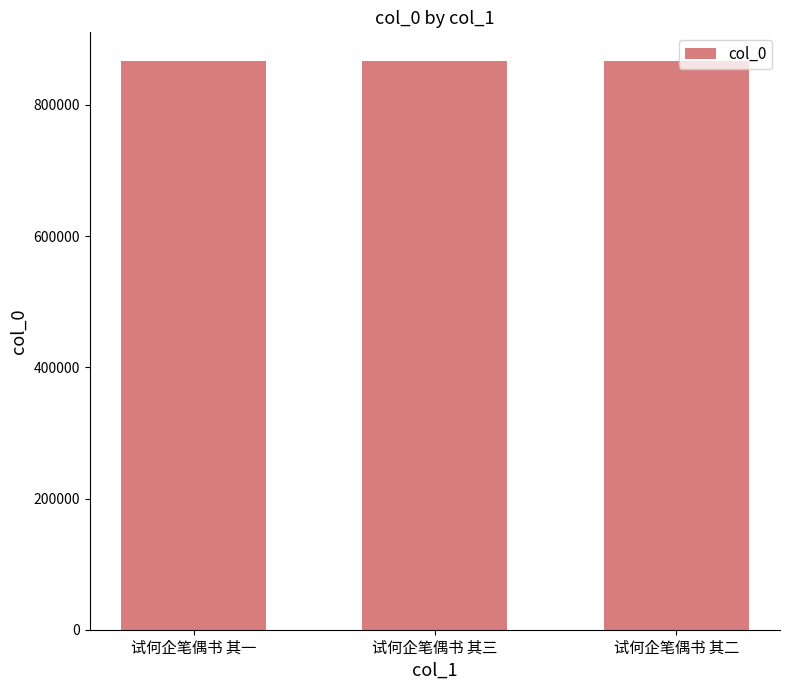

Are the bars grouped side by side (vs. stacked)?

No